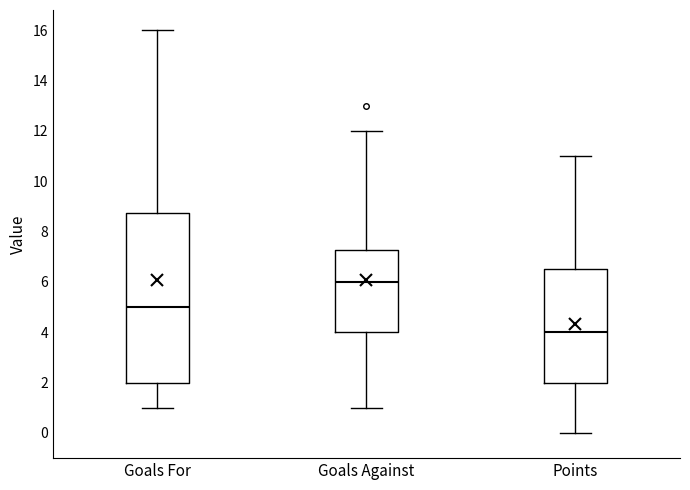

Reading left to right, read every box against the y-axis: the position of its median line, the range the box covers, and the ends of its whiskers. The values are not printed on the chart, so give them approximately, as read against the axis.

Goals For: median 5.0, box 2.0 to 8.8, whiskers 1.0 to 16.0
Goals Against: median 6.0, box 4.0 to 7.2, whiskers 1.0 to 12.0
Points: median 4.0, box 2.0 to 6.6, whiskers 0.0 to 11.0